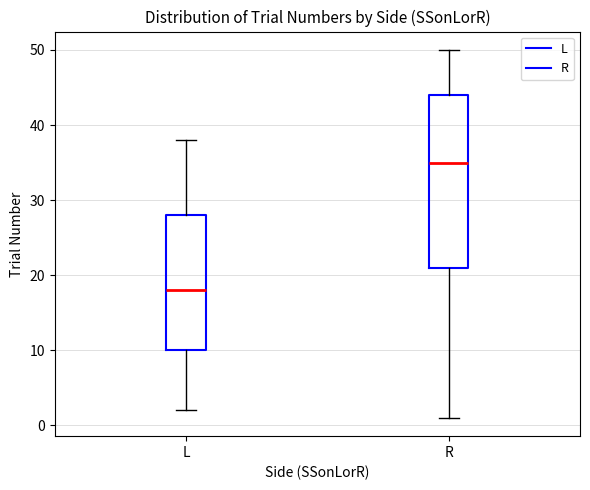

Which box is the tallest, from its lower edge to its upper edge?

R